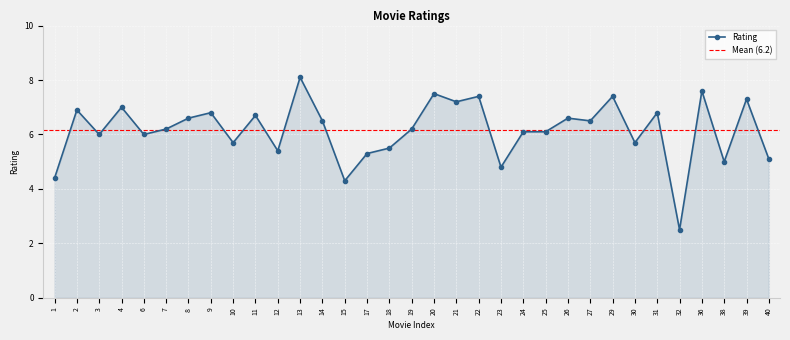

How many interior local peaks (higher than both neighbors) does the data have?

12